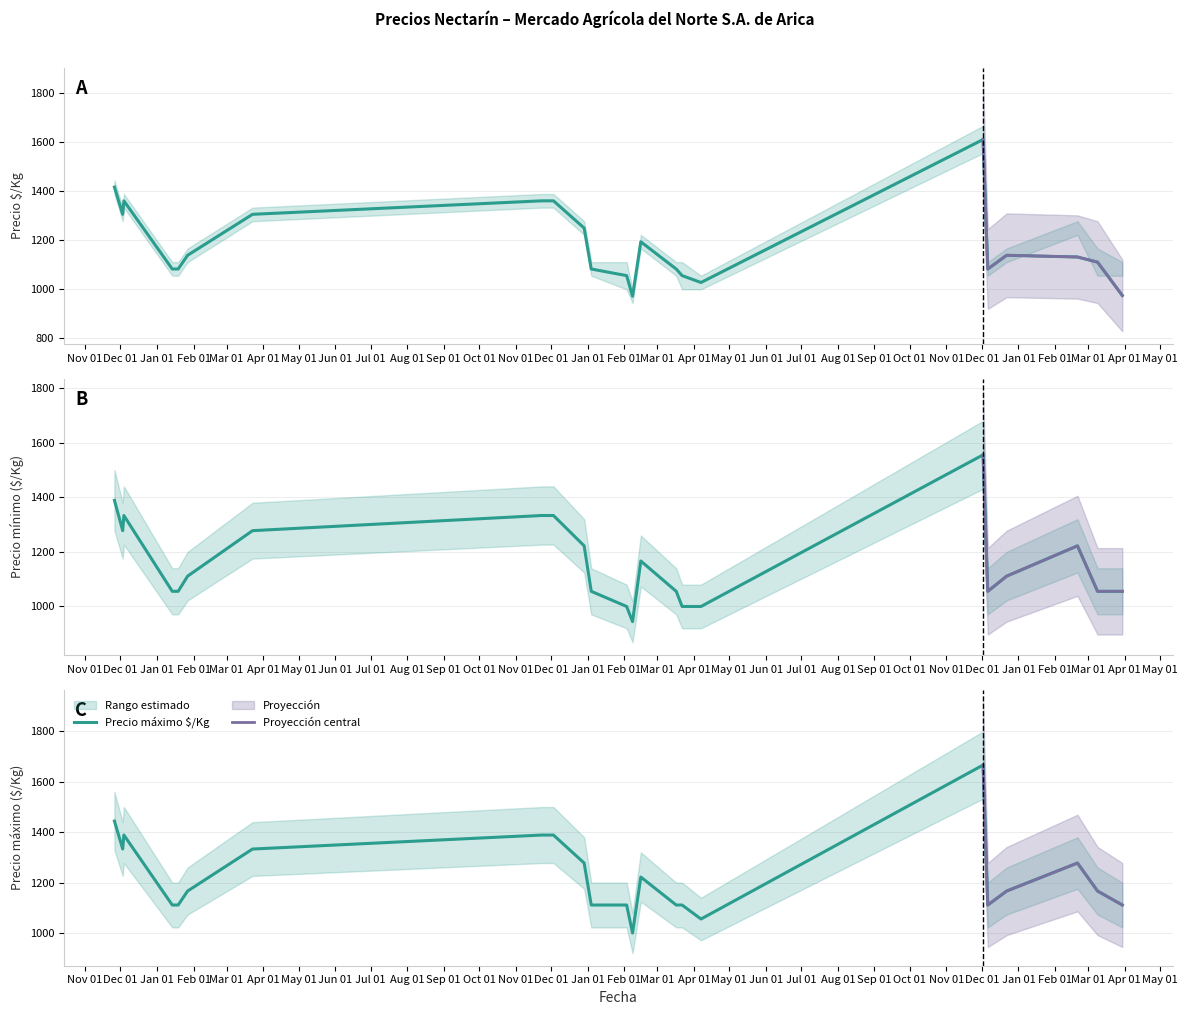

Which series has the largest range (max minus min)?

Precio maximo